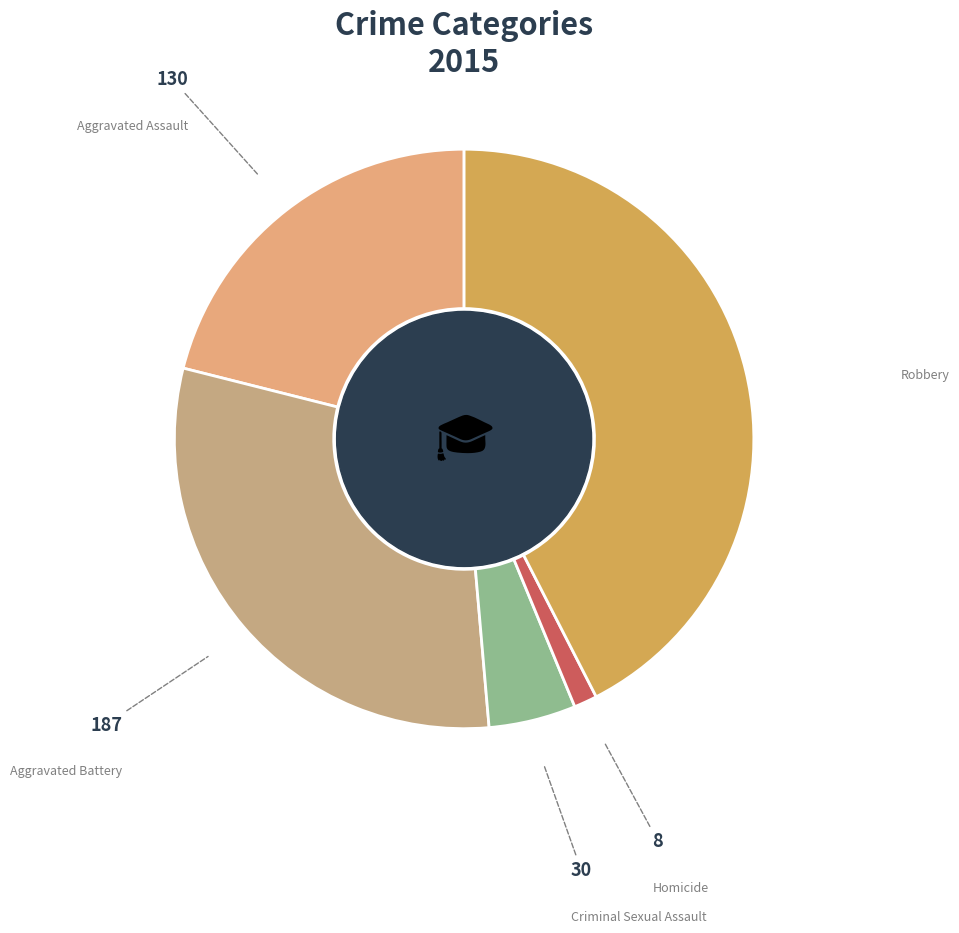

Is Aggravated Battery the majority of the pie?

No